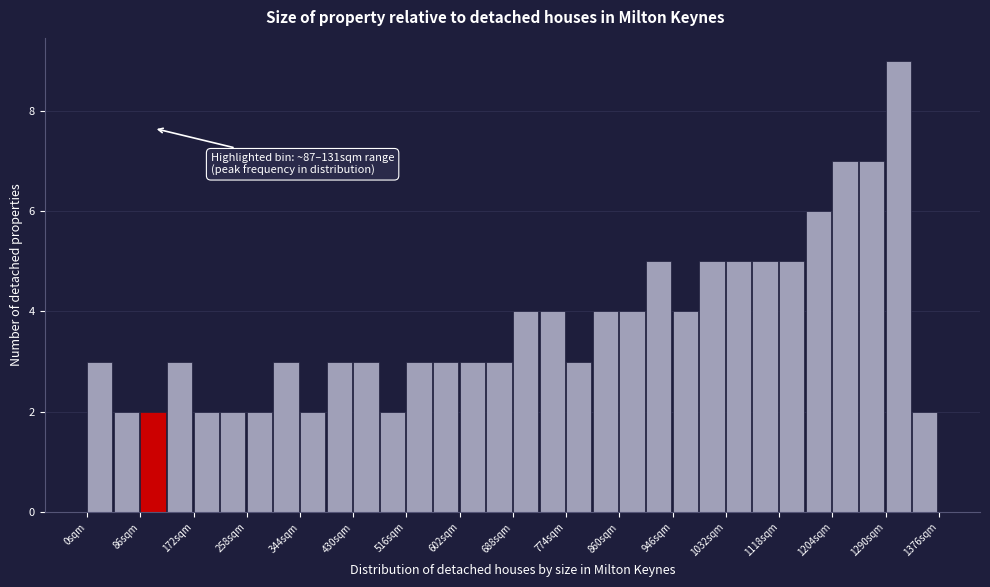

Over which range of the x-axis is the bar tallest?

1290 to 1333